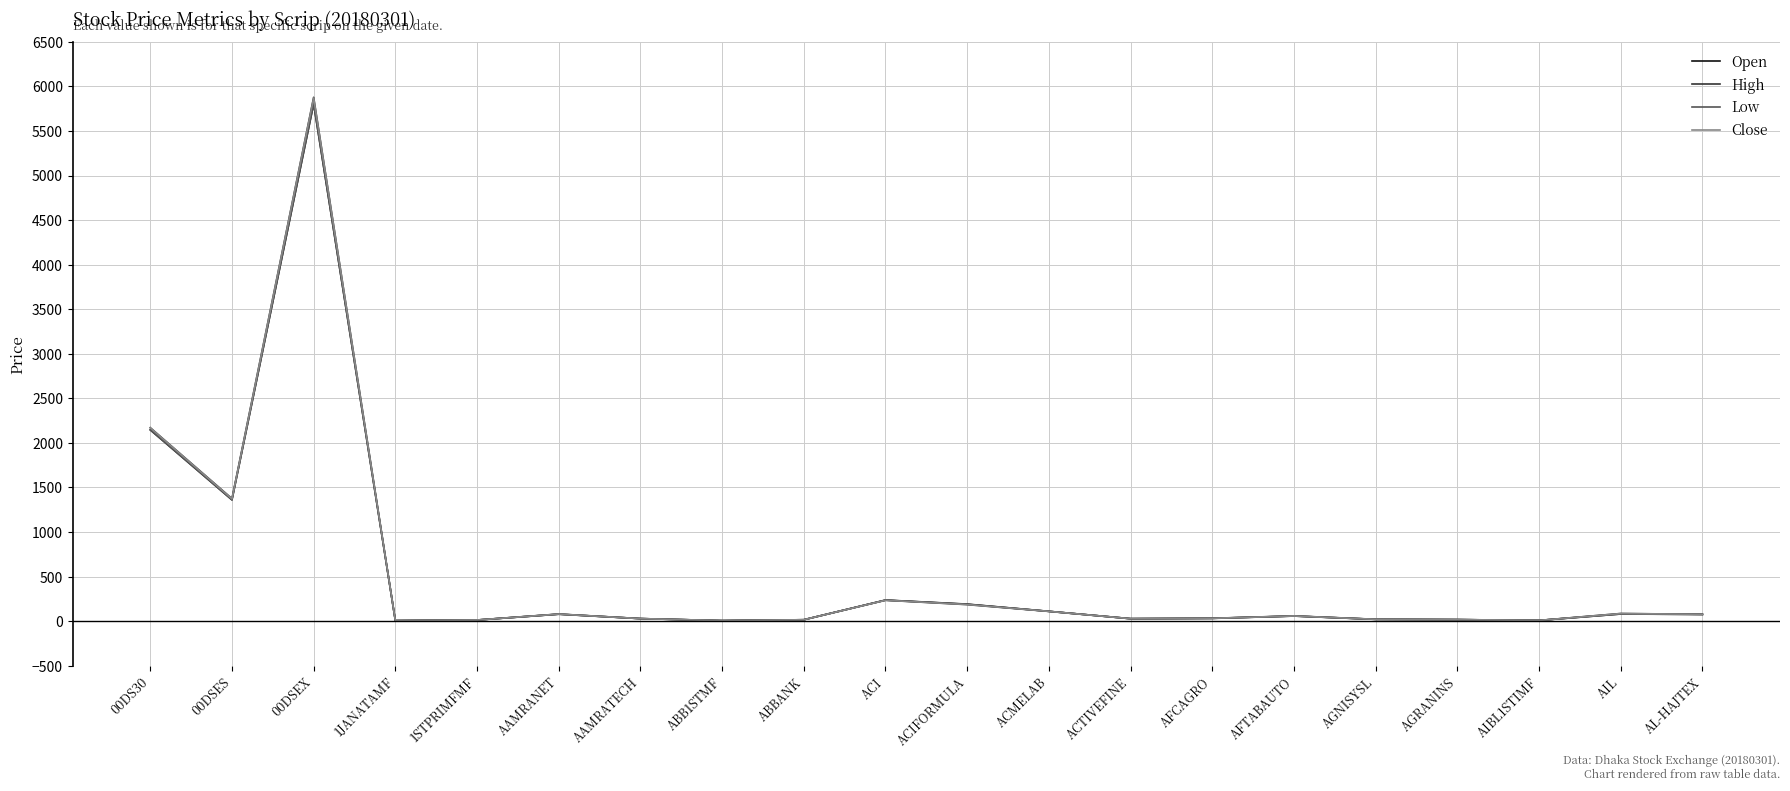

What is the average value of the Open series?

515.6